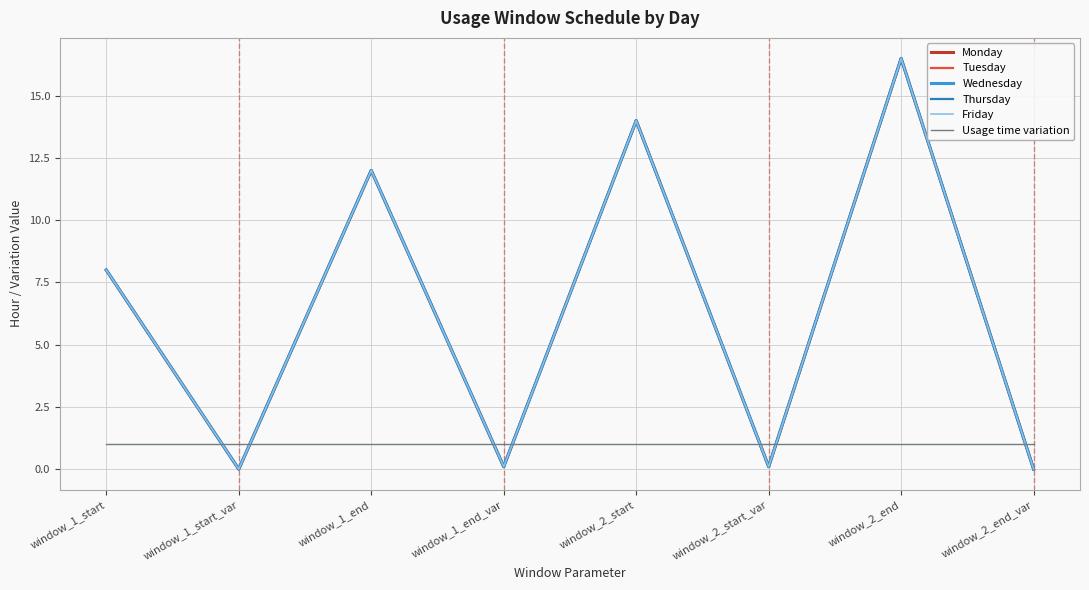

Which series has the widest spread of values?

Monday